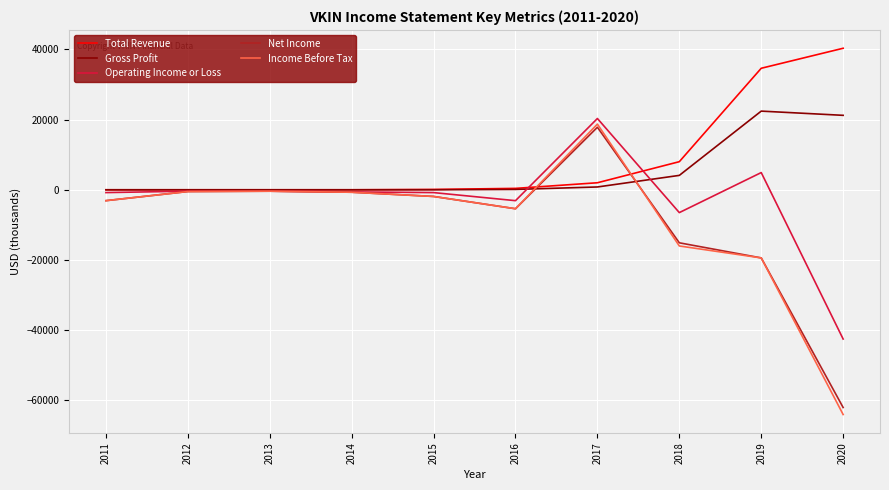

What is the greatest value displayed?

40300